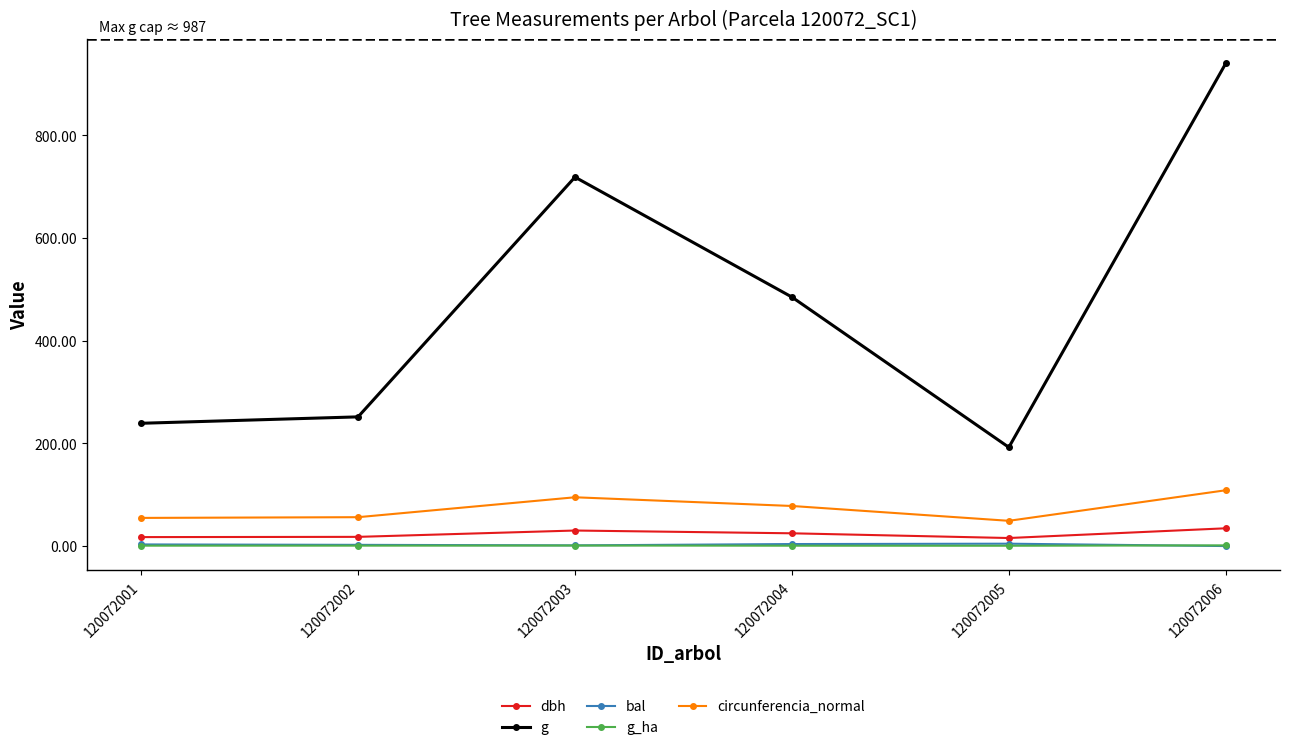

True or false: dbh has more than 2 points higher than both neighbors.

False